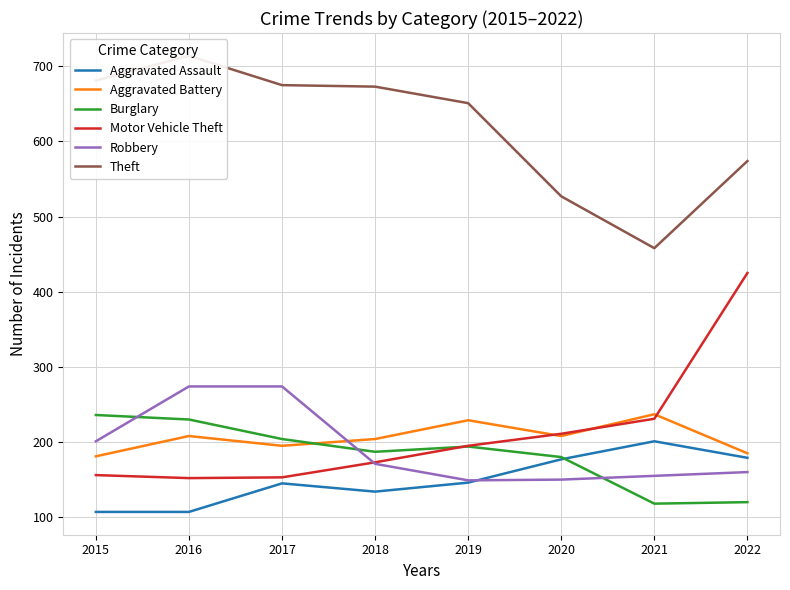

Between 2018 and 2019, which is larger?

2019